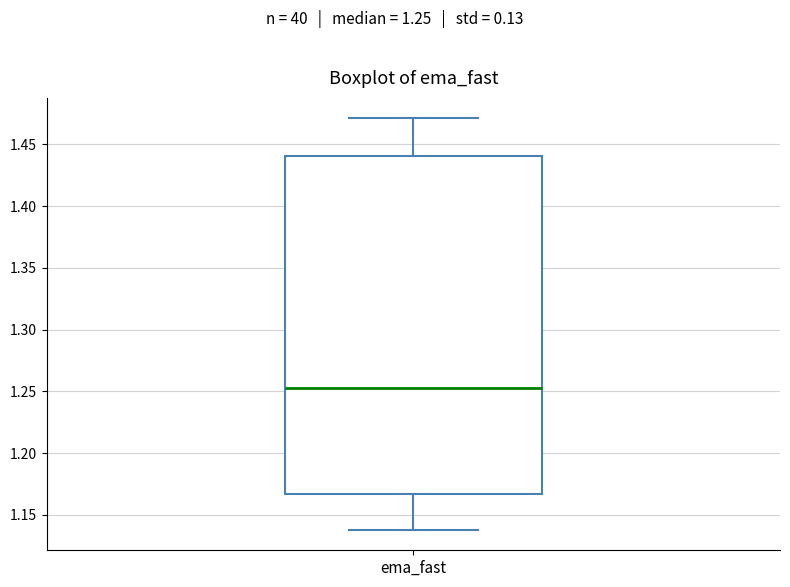

Where is the lower edge of the box for ema_fast on the y-axis? The values are not printed on the chart, so give them approximately, as read against the axis.

1.165